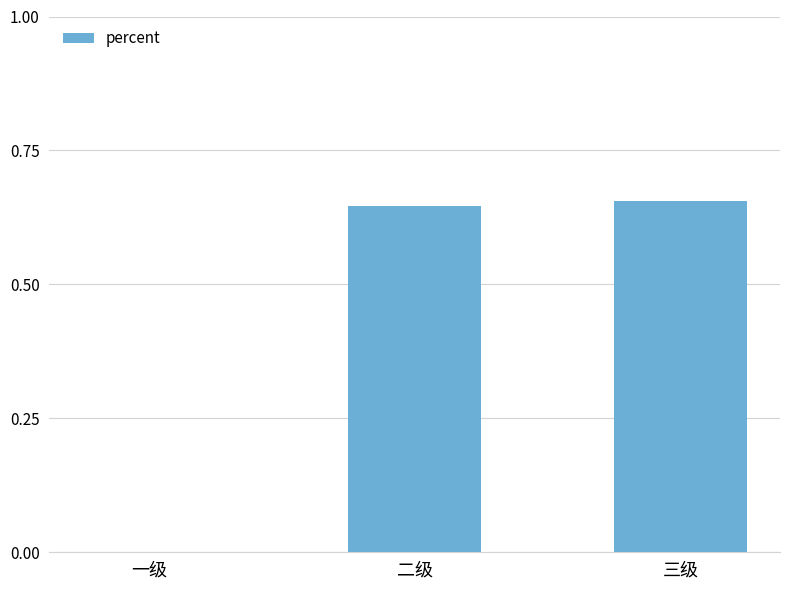

What is the sum of all values?

1.3